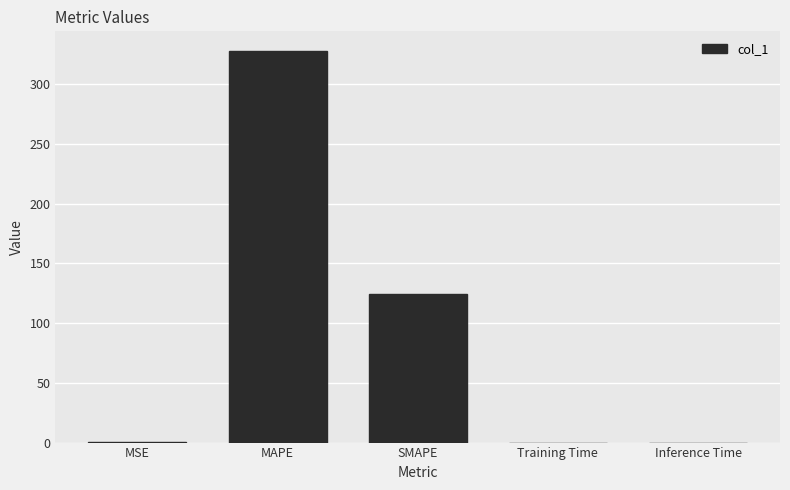

Which category has the highest value across all series?

MAPE